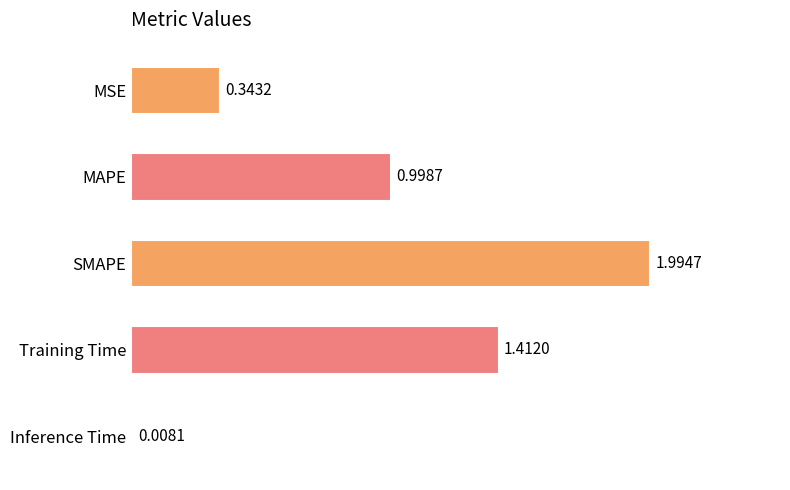

What is the sum of all values?

4.8